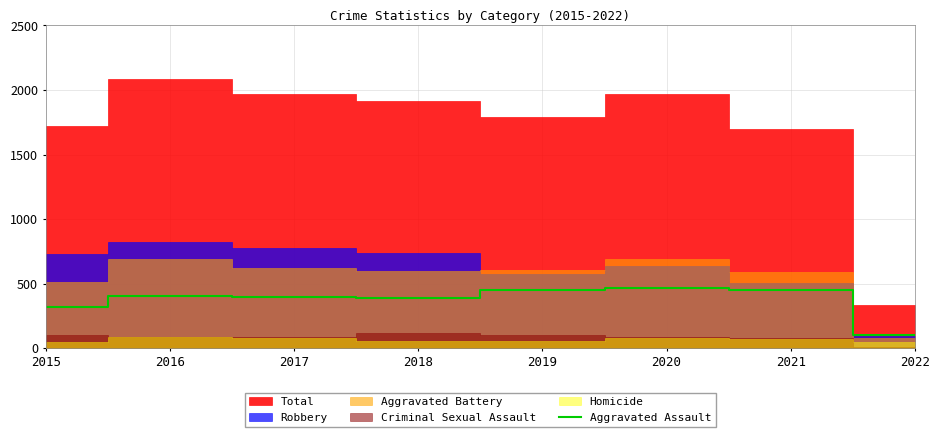

Which category has the lowest value across all series?

2022